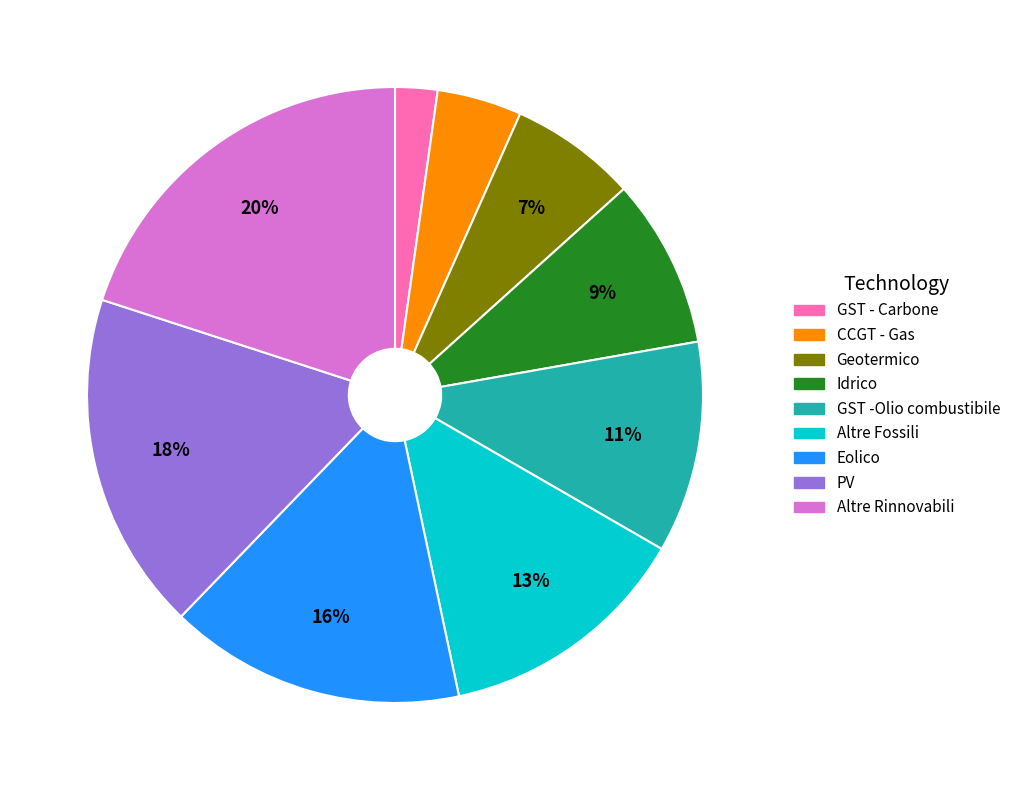

Which has a higher value, GST -Olio combustibile or Eolico?

Eolico